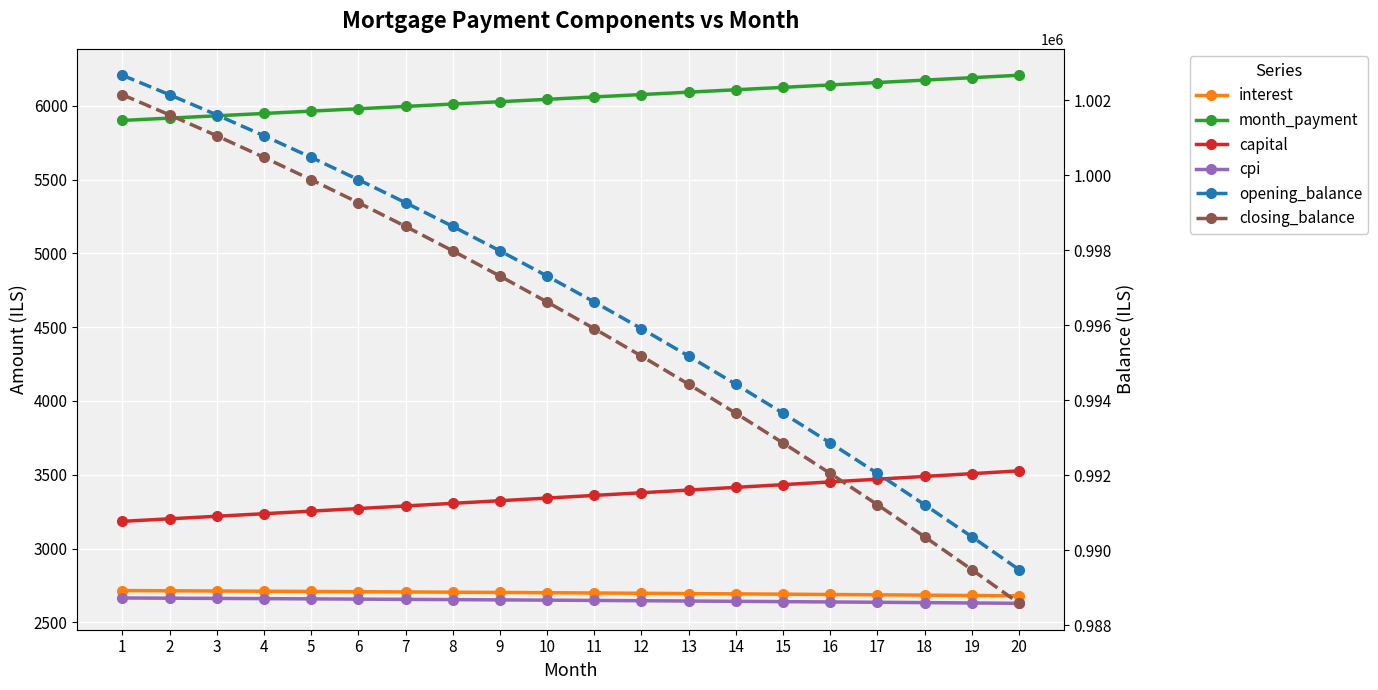

Which series has the largest range (max minus min)?

closing_balance